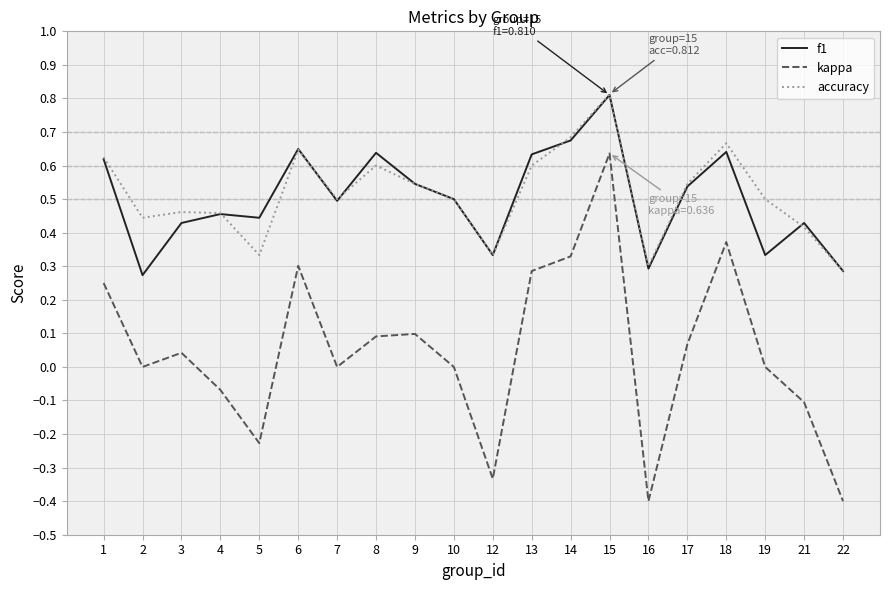

Is this an area chart (filled region under the line)?

No